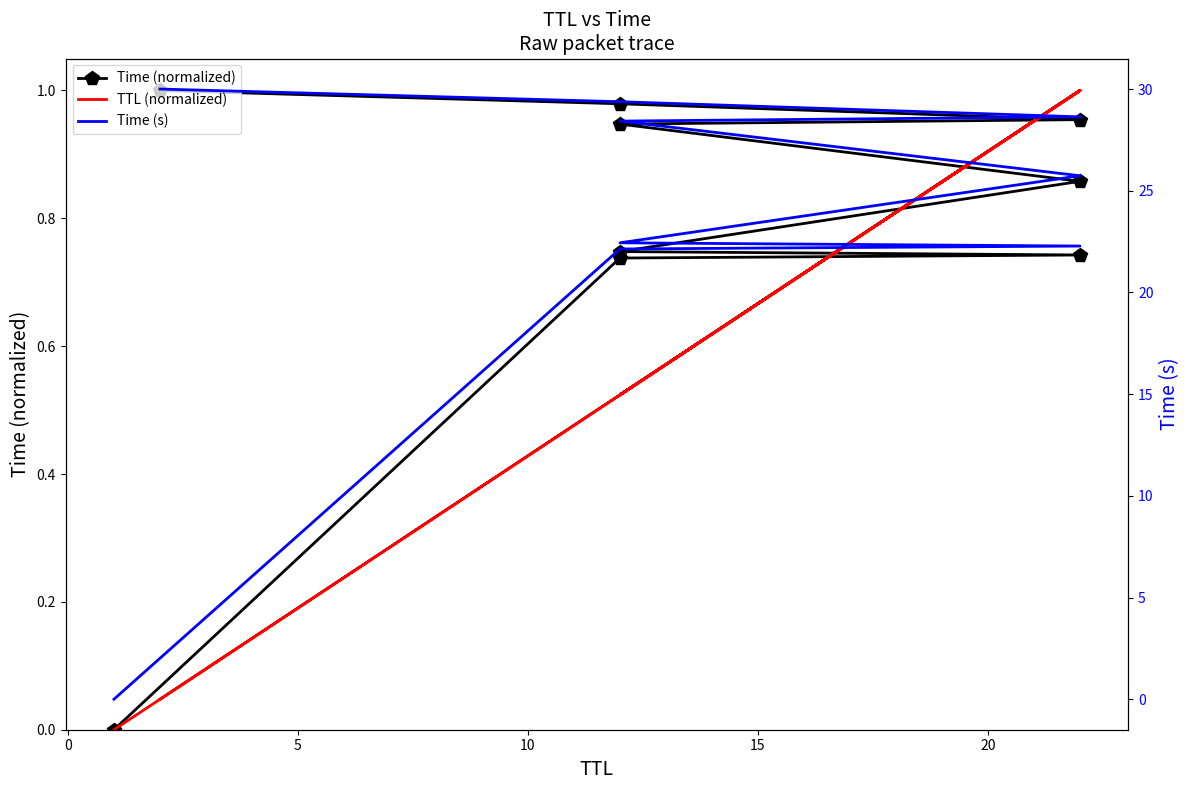

What is the spread (max minus min) of values at 0?

21.6